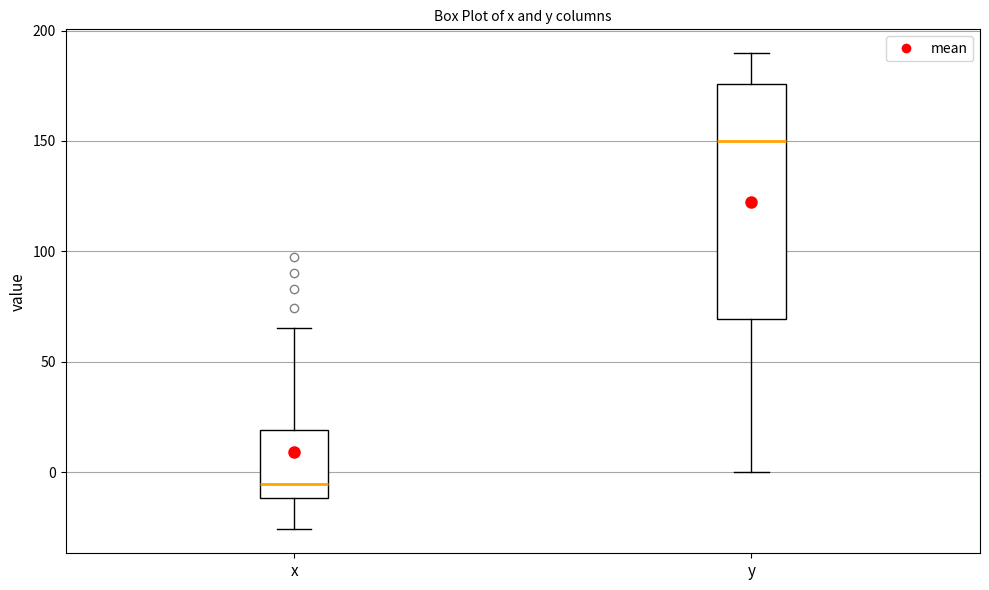

Which box's median line is the lowest?

x